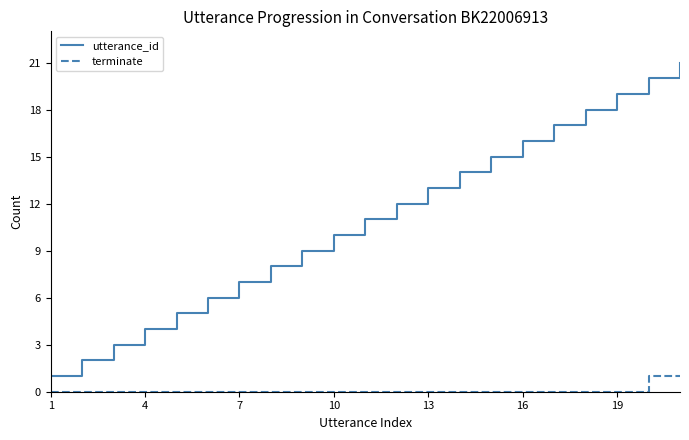

Which series has the largest total across all categories?

utterance_id